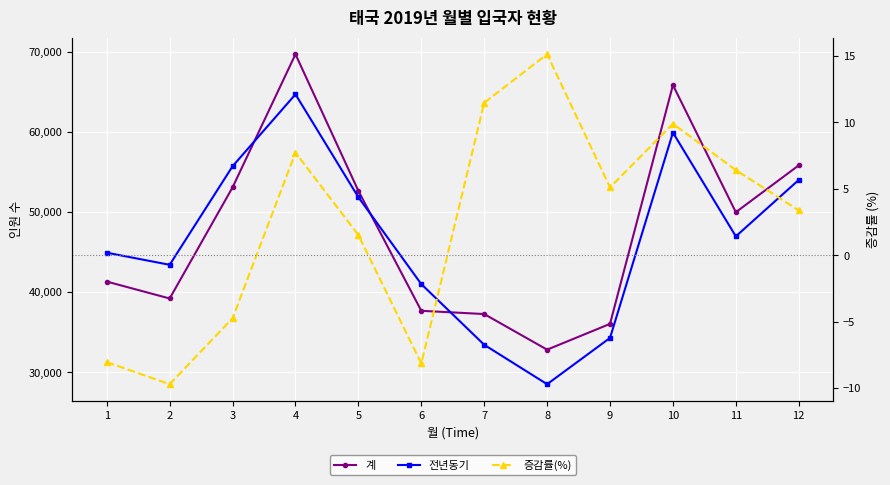

How many values in the 전년동기 series are below 46981?

6